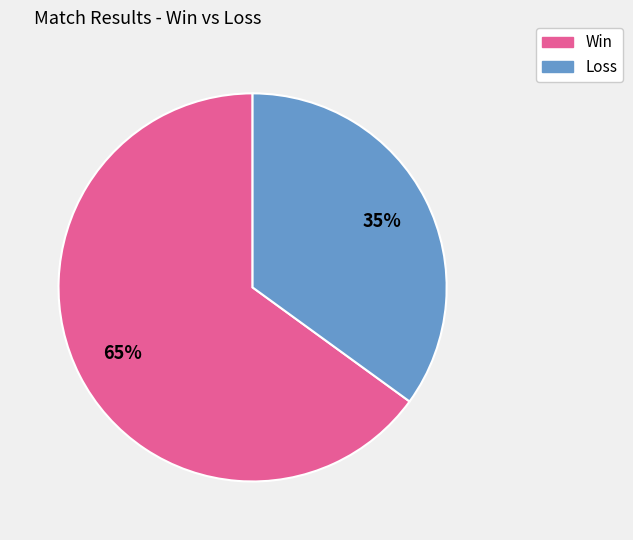

Count the number of slices in the pie.

2